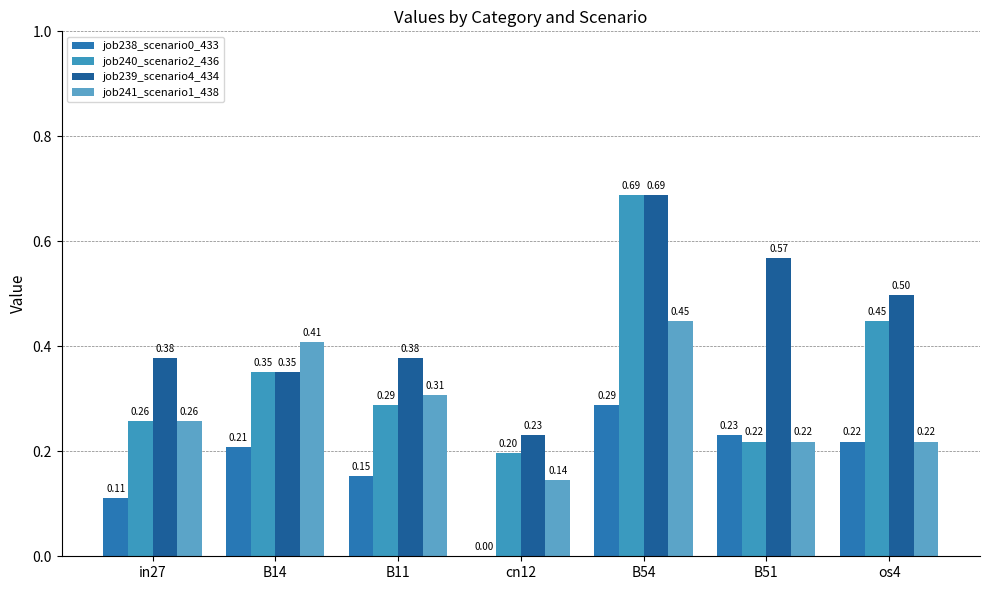

Reading left to right, what are all the values shown in this chart?

job238_scenario0_433: 0.1	0.2	0.2	0.0	0.3	0.2	0.2
job240_scenario2_436: 0.3	0.4	0.3	0.2	0.7	0.2	0.4
job239_scenario4_434: 0.4	0.4	0.4	0.2	0.7	0.6	0.5
job241_scenario1_438: 0.3	0.4	0.3	0.1	0.4	0.2	0.2